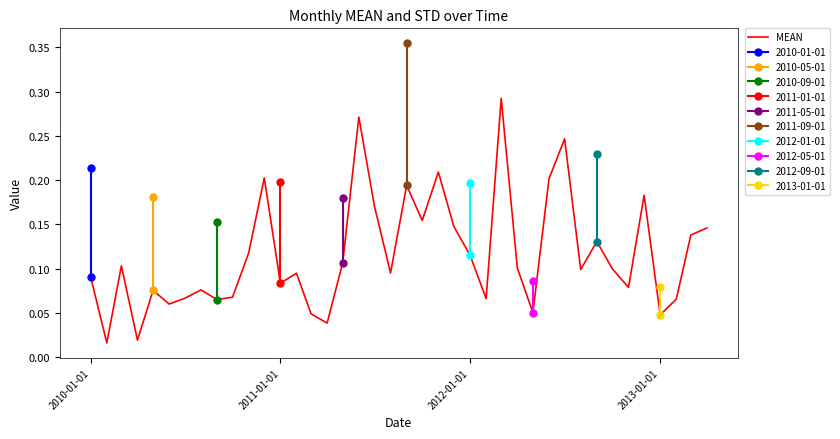

Does the chart have visible grid lines?

No